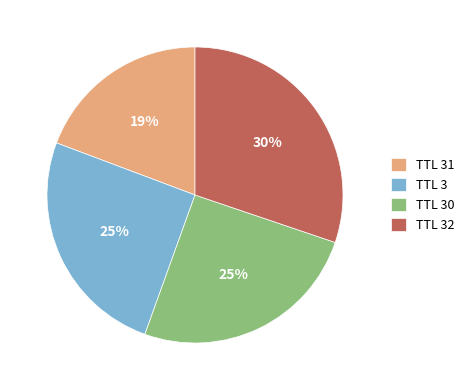

To the nearest percent, what percentage of the pie is TTL 30?

25%